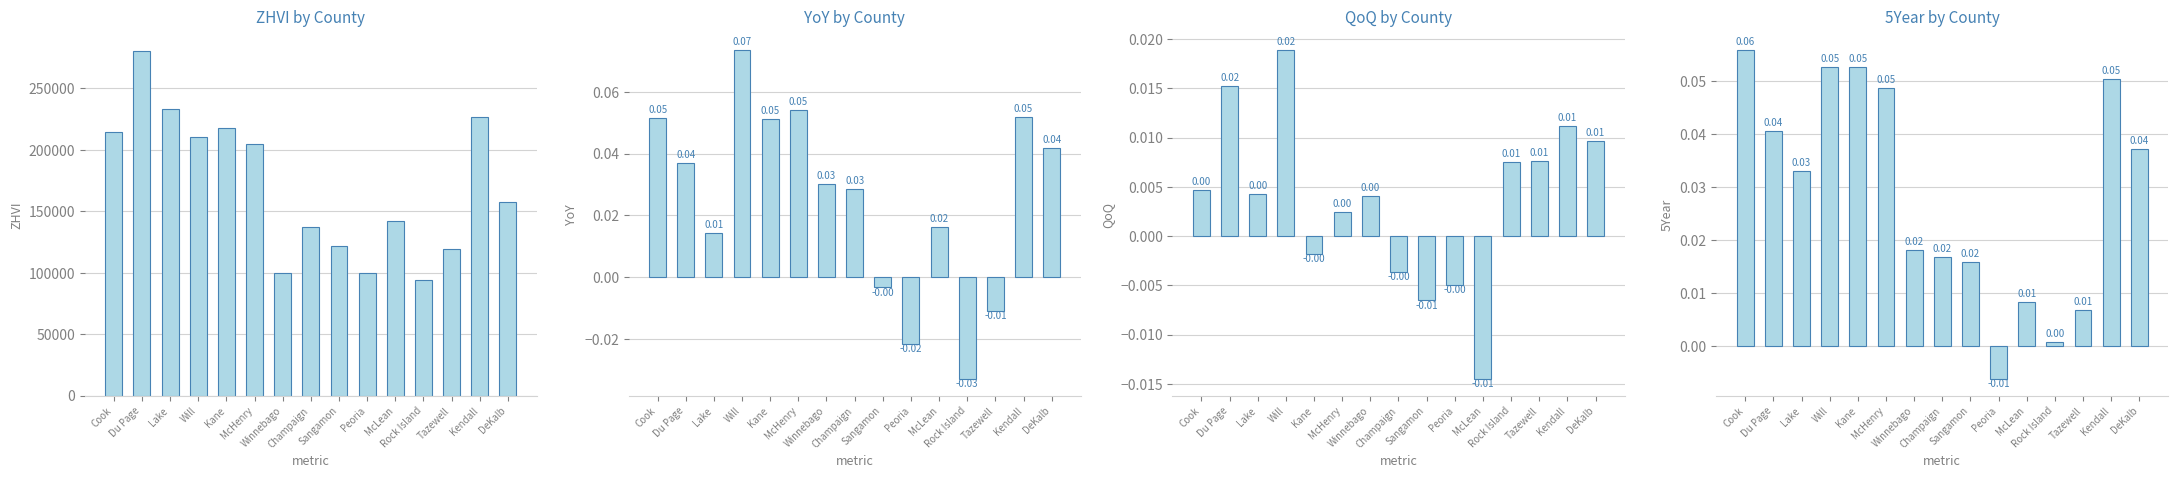

What is the minimum value for Zhvi?

94000.0